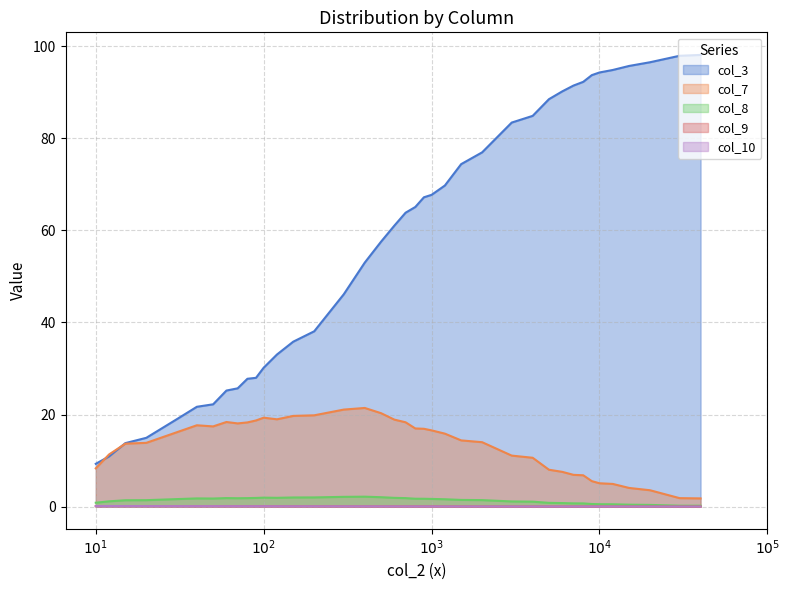

How many series are shown in this chart?

5